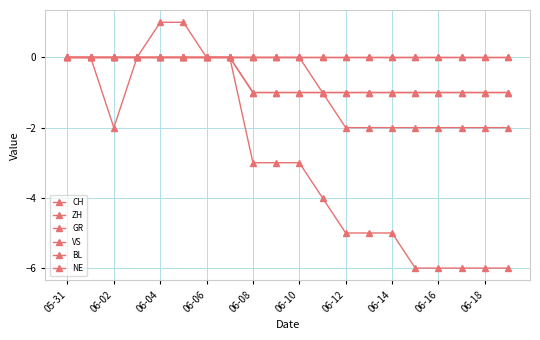

Which category has the highest value in the GR series?

05-31